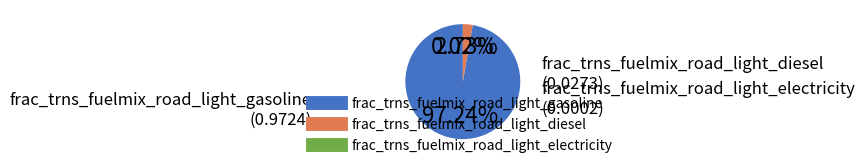

Which slice is the largest?

frac_trns_fuelmix_road_light_gasoline